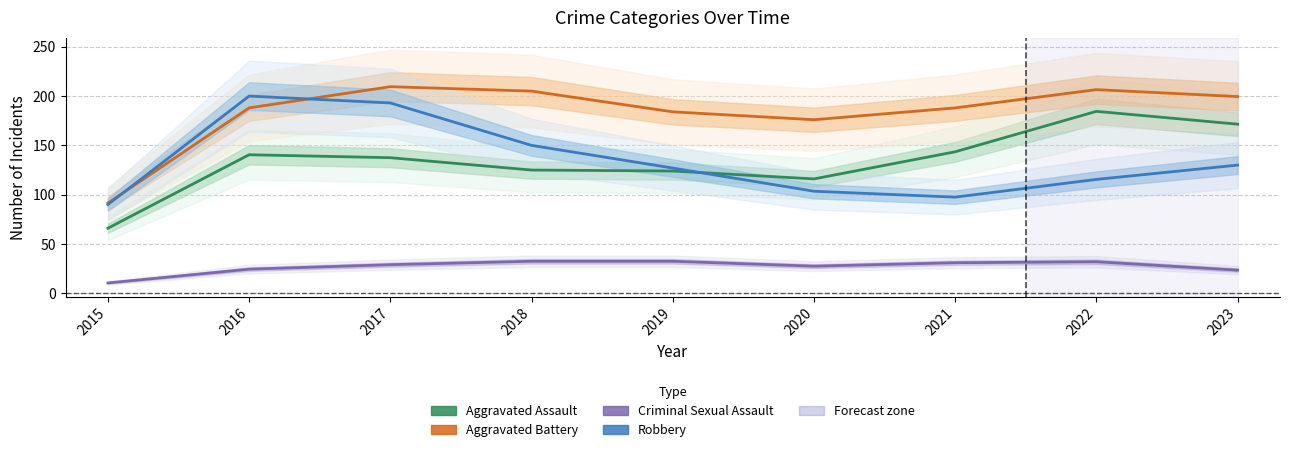

How many categories are shown in the chart?

9